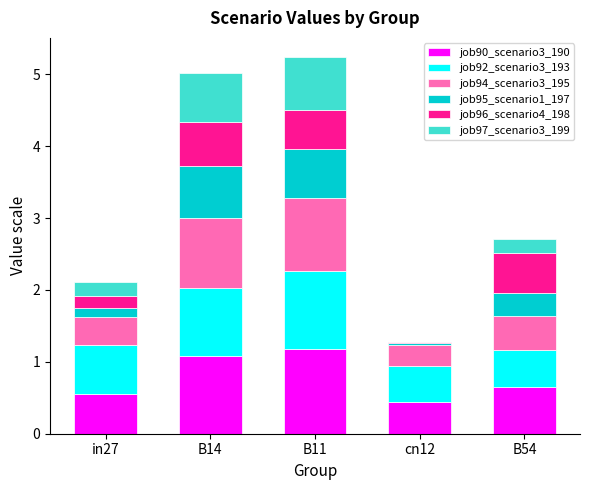

What is the total value across all series at B14?

5.0